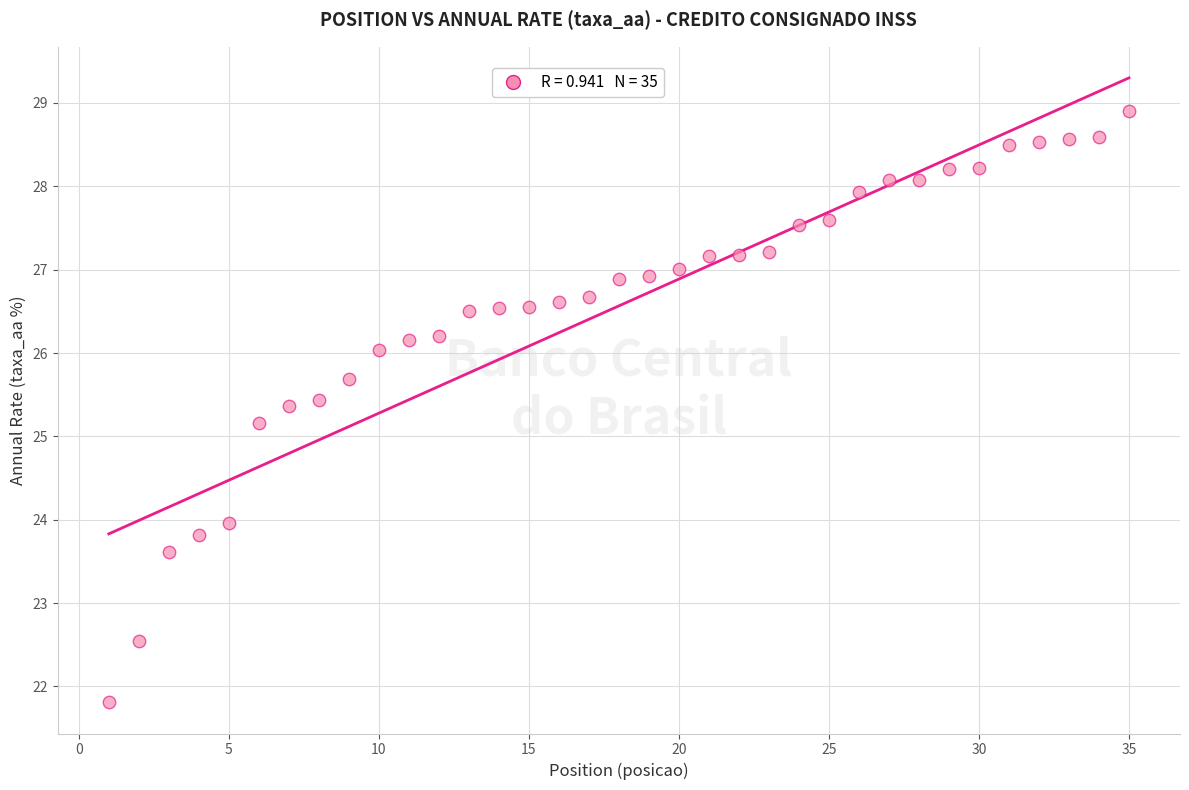

What Y value in the scatter plot is closest to 25?

25.2